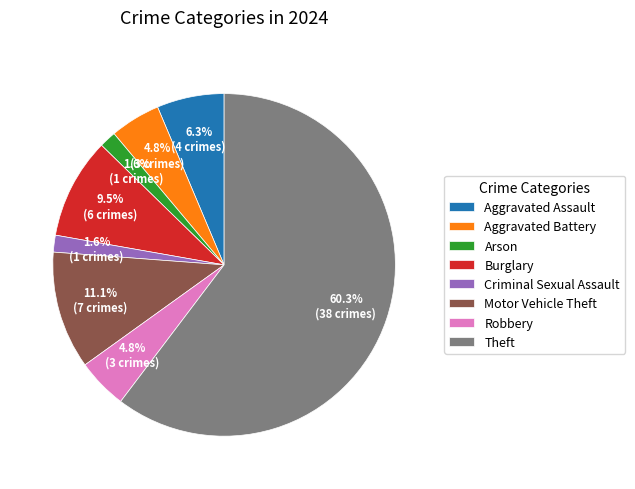

Which has a higher value, Burglary or Aggravated Assault?

Burglary